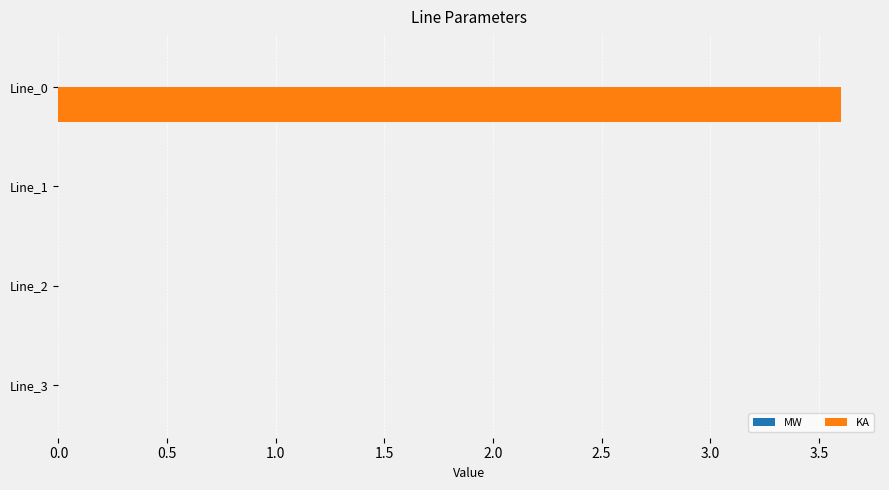

What is the maximum value shown in the chart?

3.6